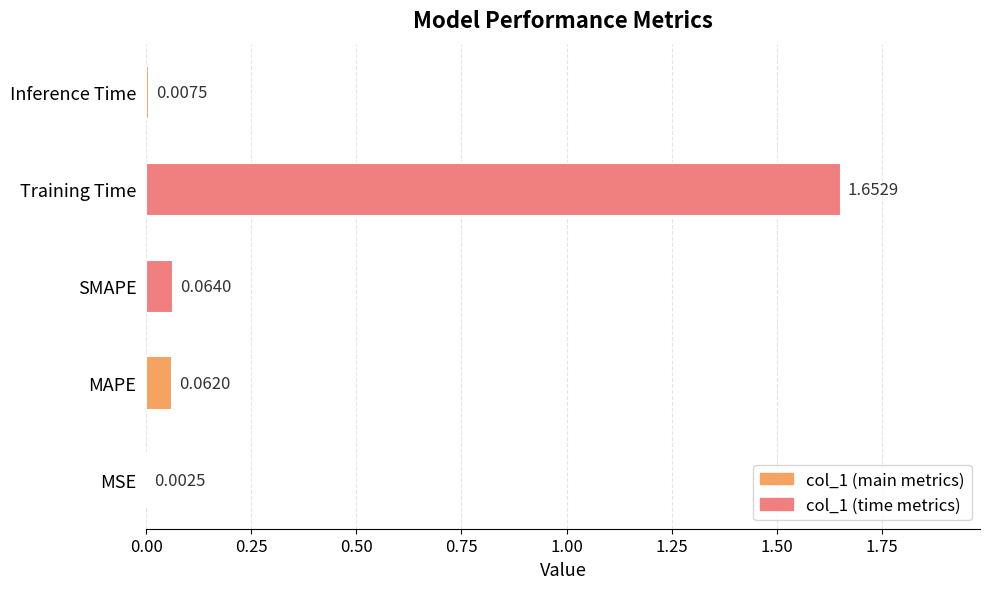

What is the change in value from Training Time to Inference Time?

-1.6